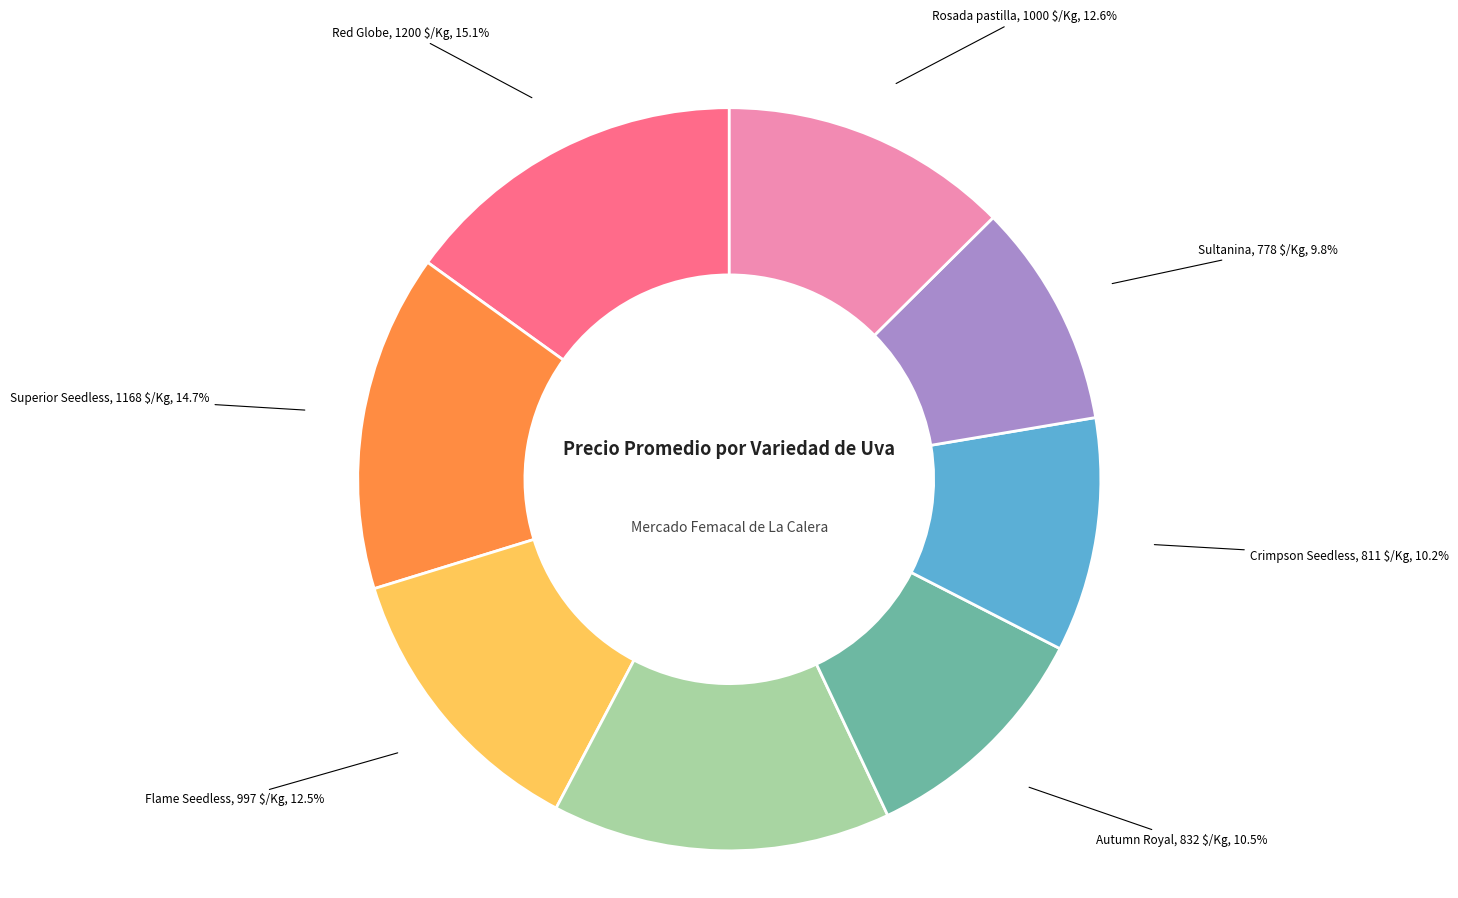

Is there a majority slice in this chart?

No